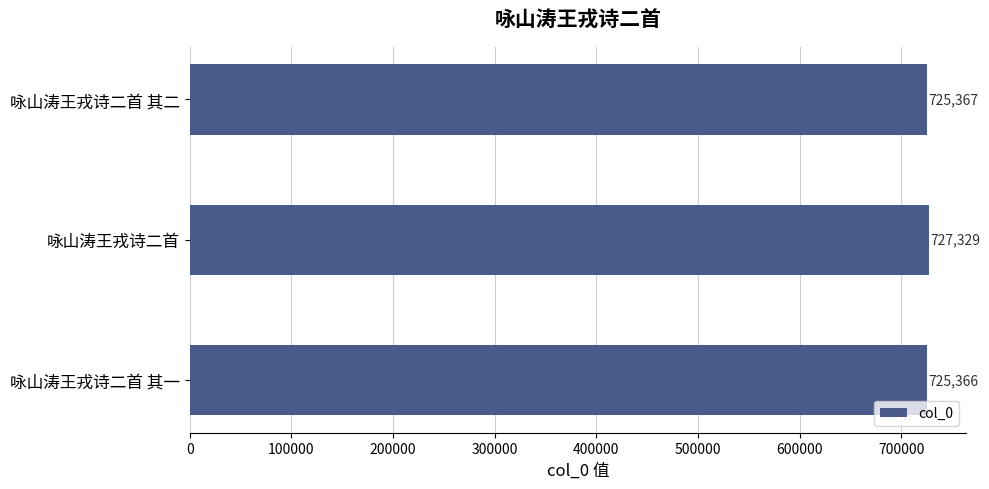

Reading bottom to top, transcribe all the data shown in this chart.

725366	727329	725367